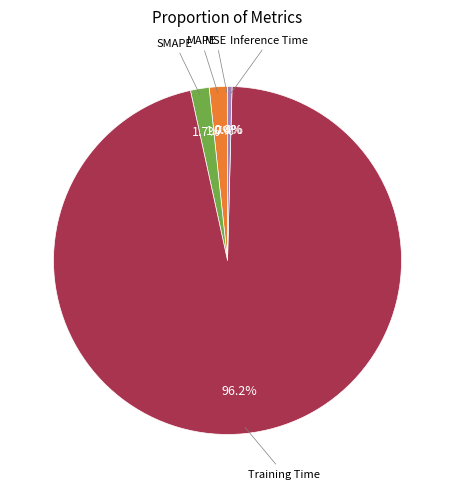

Is there a majority slice in this chart?

Yes